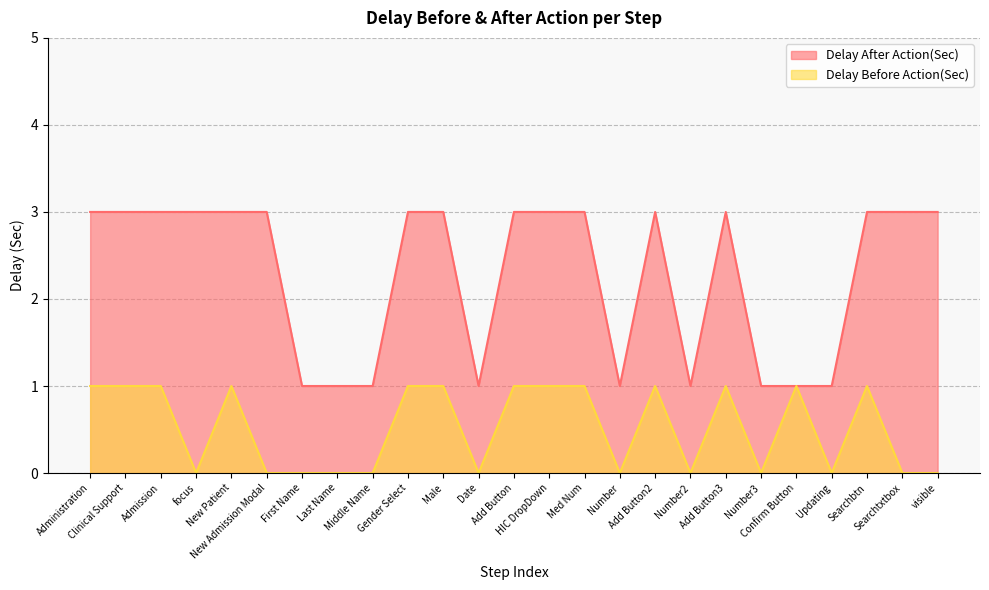

True or false: Delay After Action(Sec) has a value of 3 at Add Button.

True